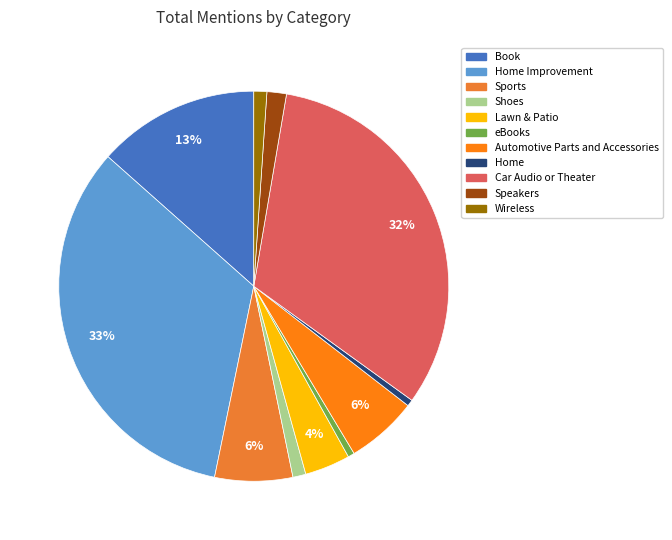

What percentage is NOT represented by Car Audio or Theater?

67.7%